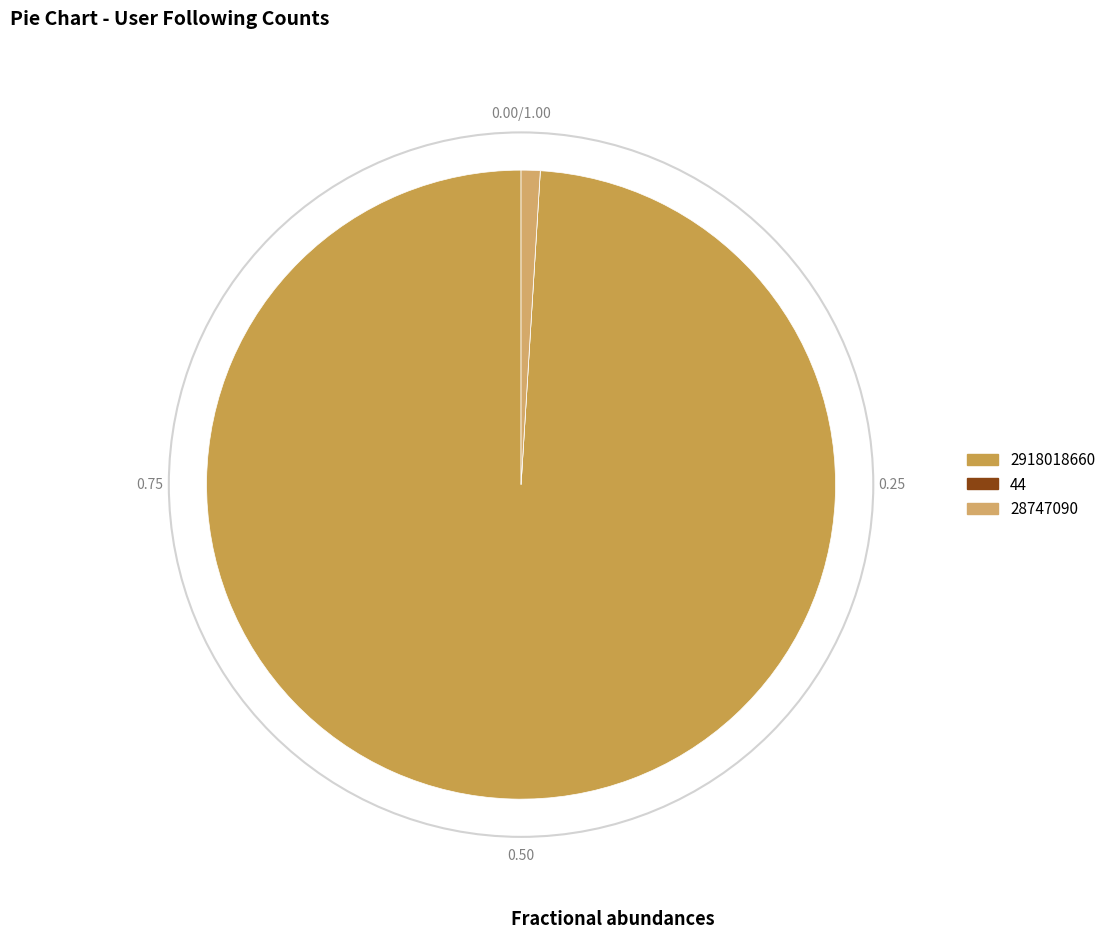

Which slice is the smallest?

44